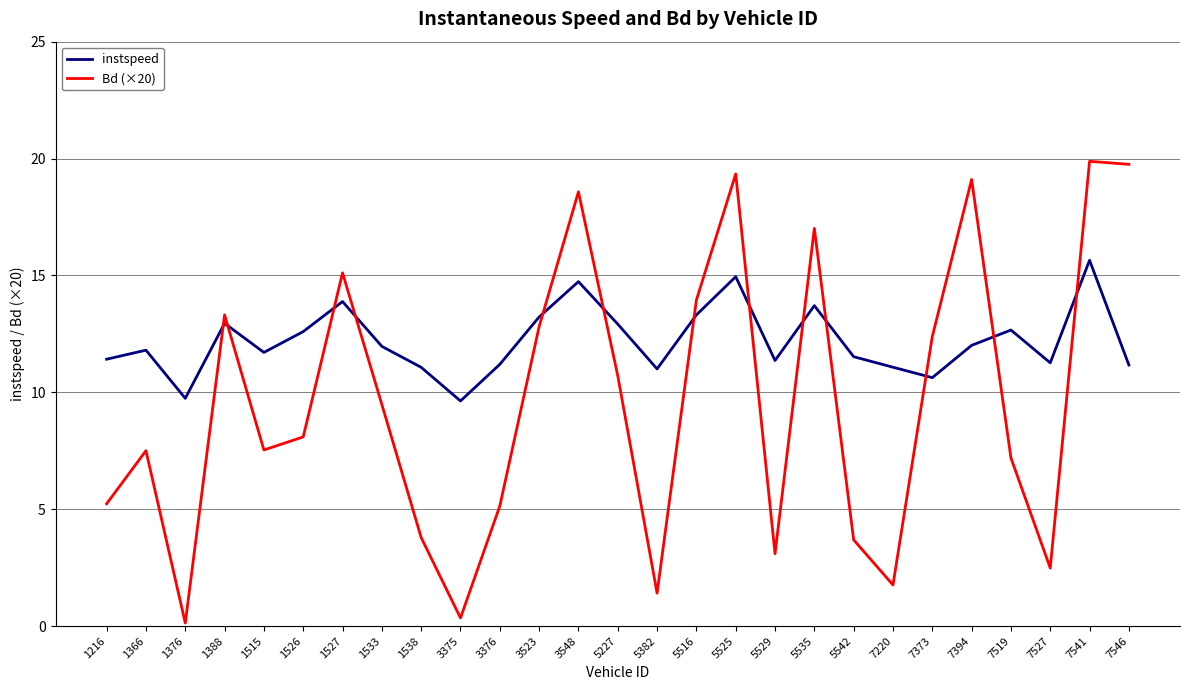

How many lines are shown in the chart?

2